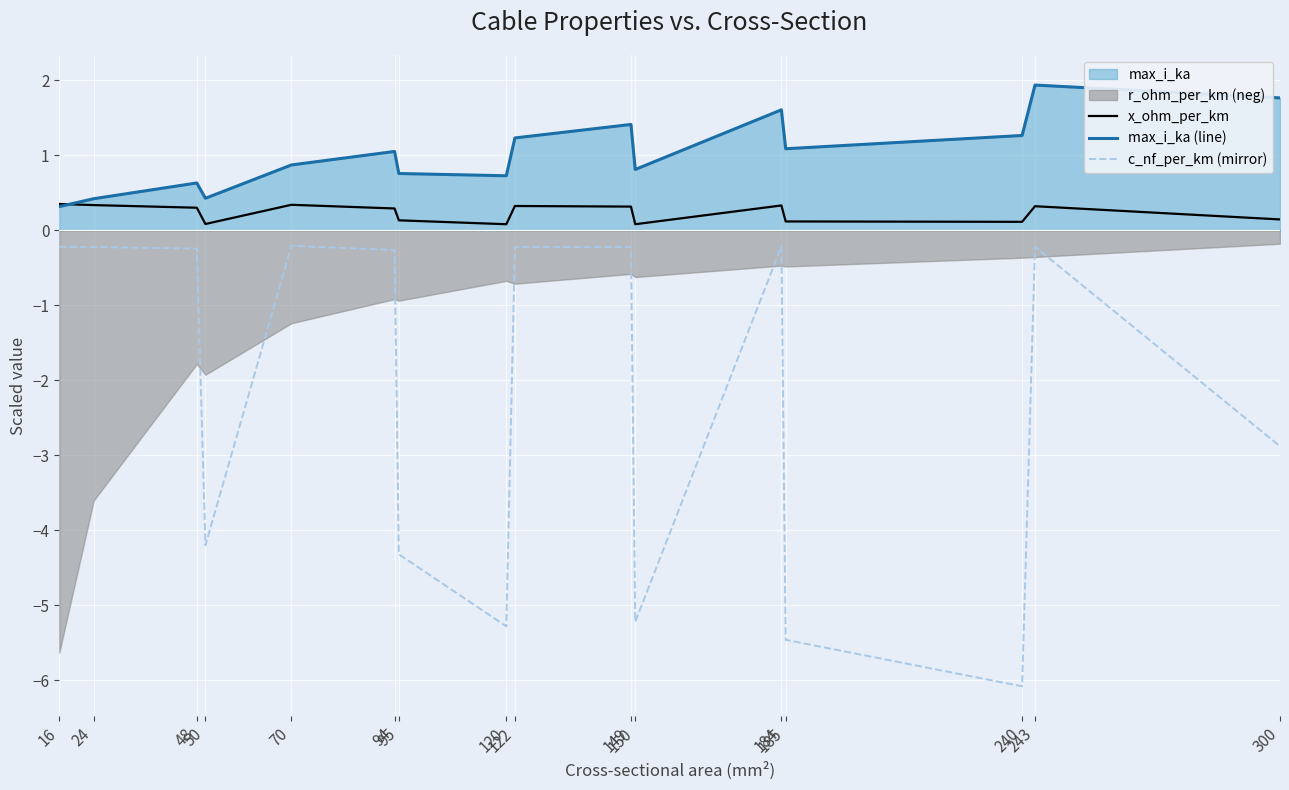

What is the minimum value for x_ohm_per_km?

0.1